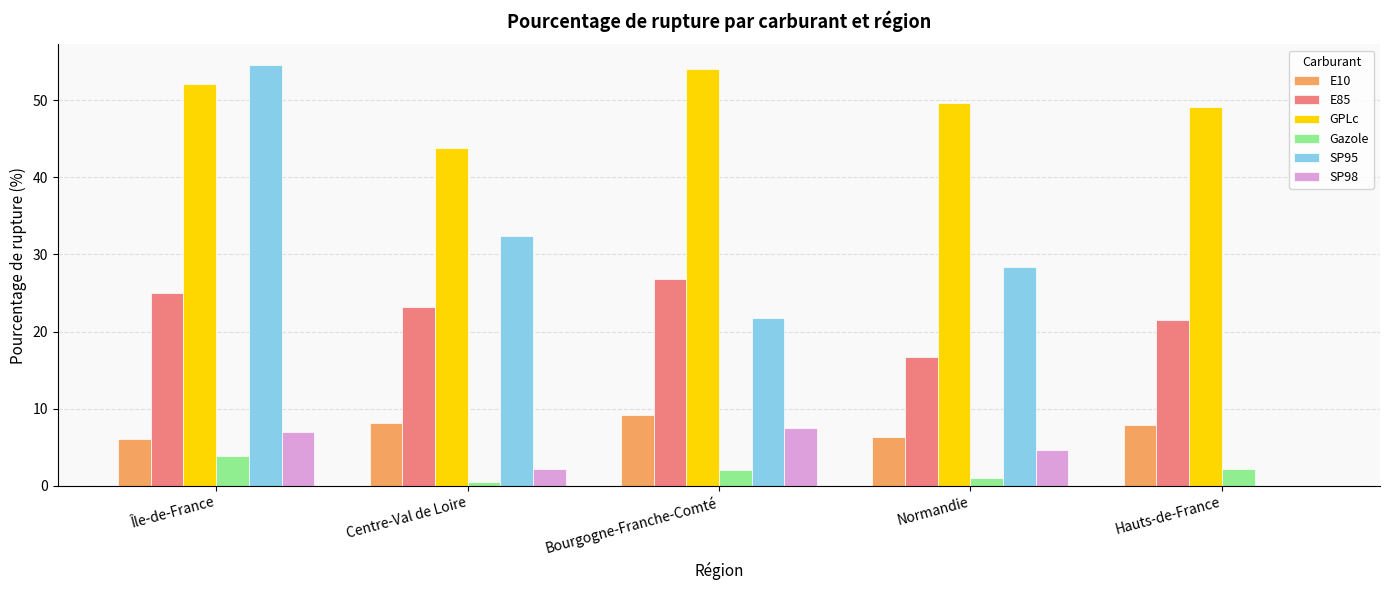

What is the sum of the GPLc values at Île-de-France and Bourgogne-Franche-Comté?

106.1